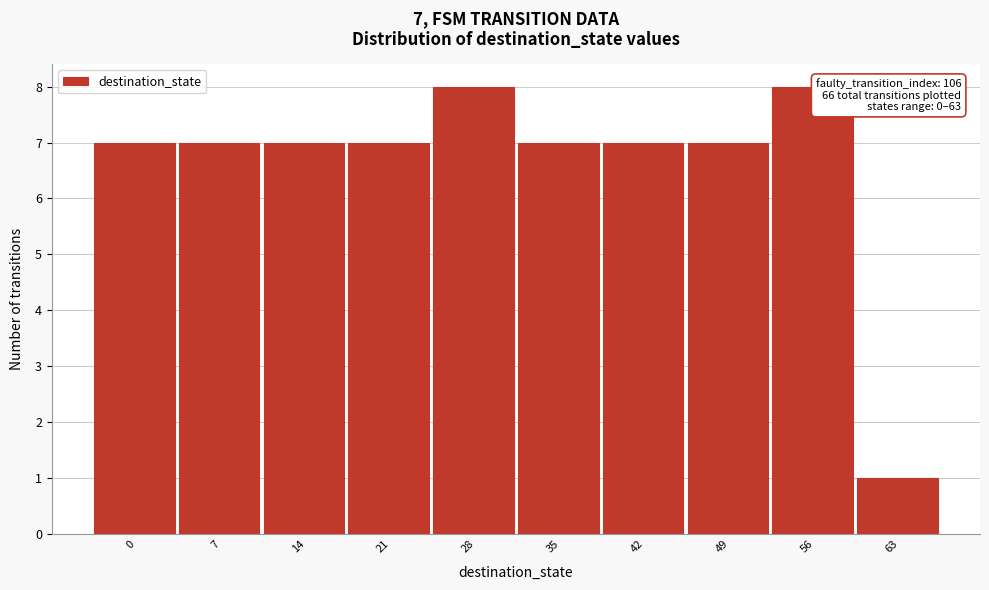

Reading left to right, extract all data points from this chart.

0=7	7=7	14=7	21=7	28=8	35=7	42=7	49=7	56=8	63=1